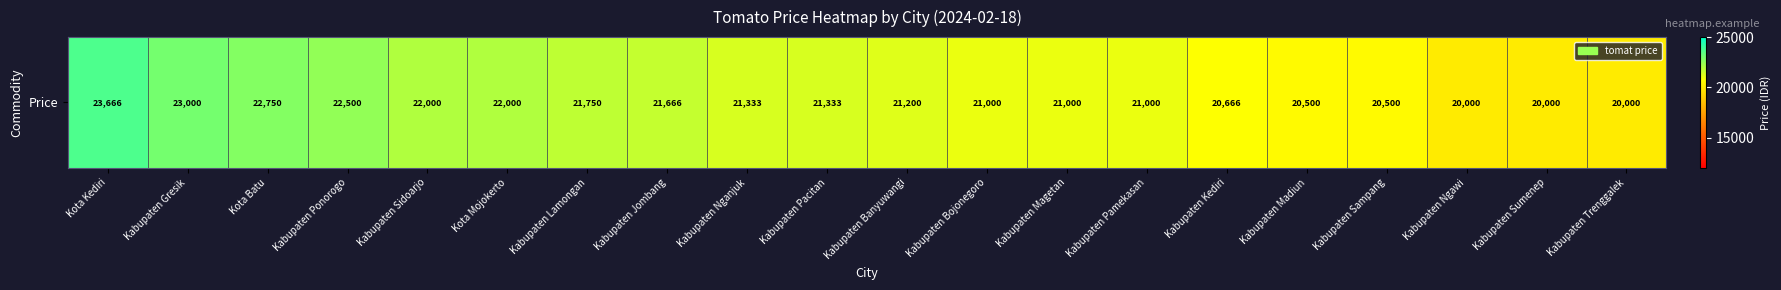

Reading left to right, list all the values displayed in this chart.

Kota Kediri=23666	Kabupaten Gresik=23000	Kota Batu=22750	Kabupaten Ponorogo=22500	Kabupaten Sidoarjo=22000	Kota Mojokerto=22000	Kabupaten Lamongan=21750	Kabupaten Jombang=21666	Kabupaten Nganjuk=21333	Kabupaten Pacitan=21333	Kabupaten Banyuwangi=21200	Kabupaten Bojonegoro=21000	Kabupaten Magetan=21000	Kabupaten Pamekasan=21000	Kabupaten Kediri=20666	Kabupaten Madiun=20500	Kabupaten Sampang=20500	Kabupaten Ngawi=20000	Kabupaten Sumenep=20000	Kabupaten Trenggalek=20000